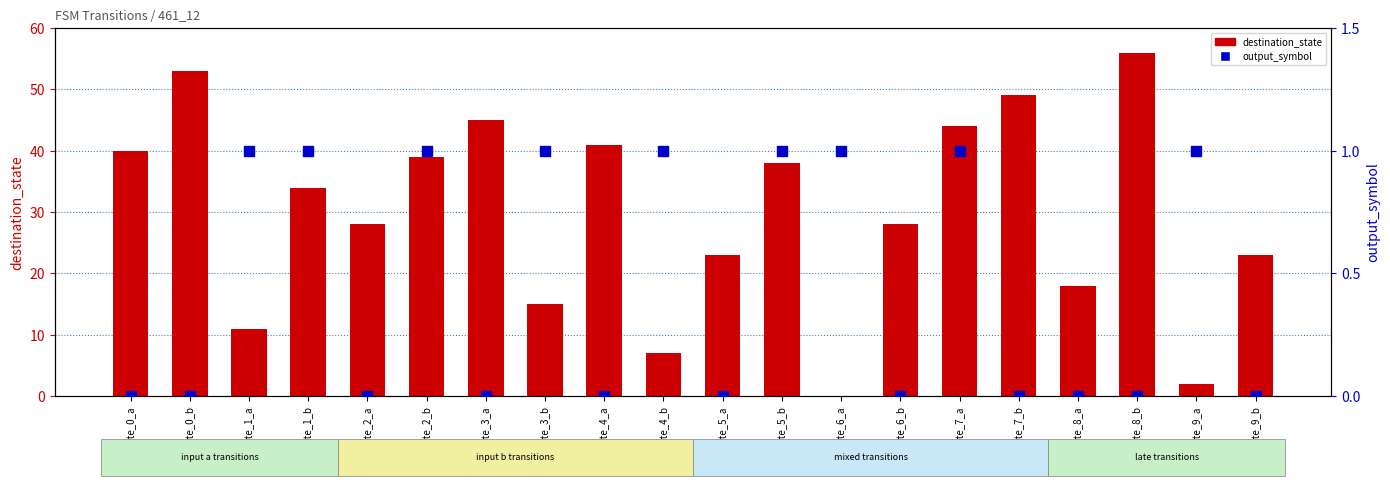

Which series has the largest Y range (max minus min)?

destination_state